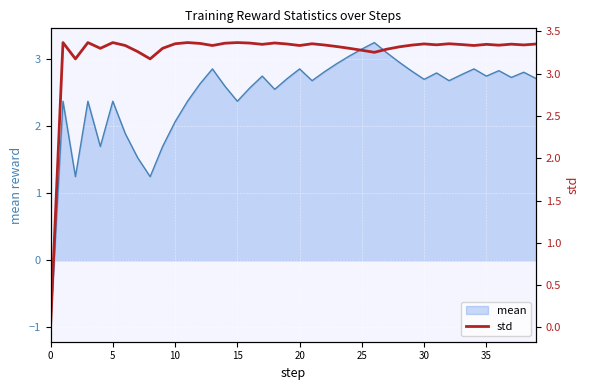

What is the label of the 32nd point from the left?

31